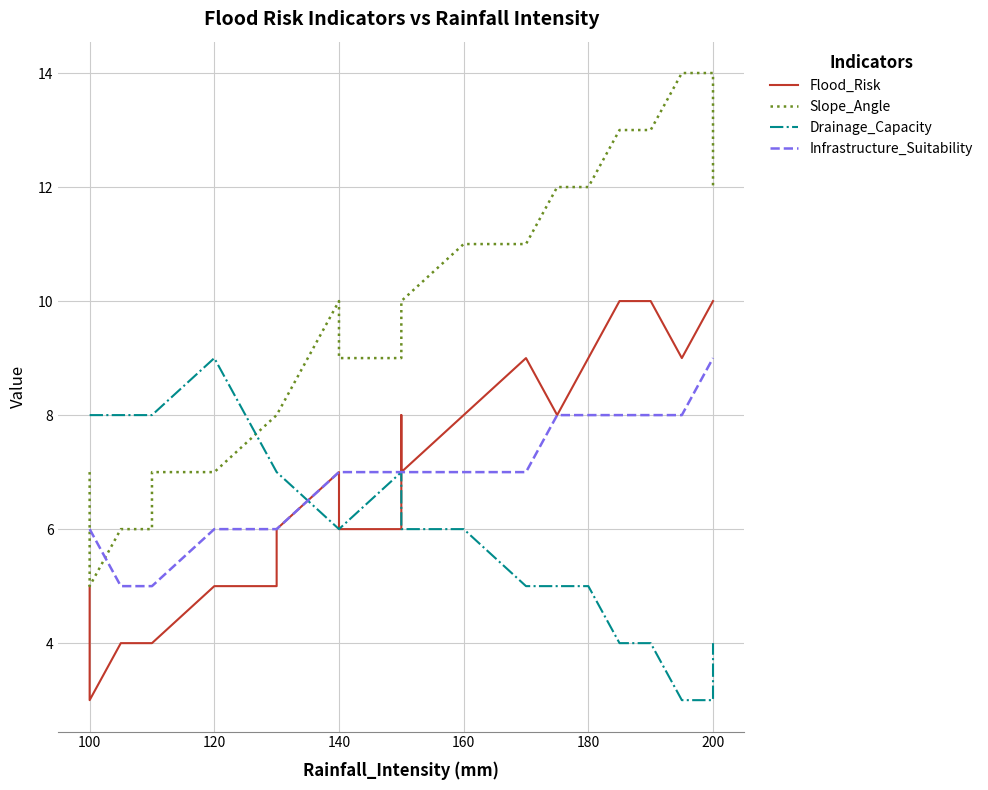

What is the difference between the maximum and minimum values in the Infrastructure_Suitability series?

4